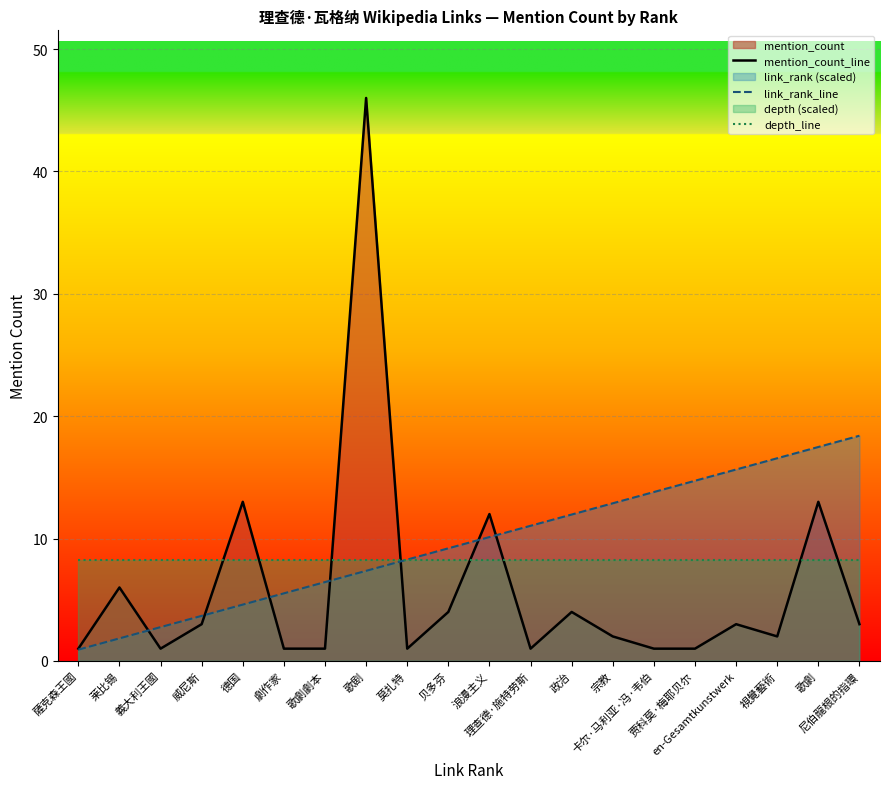

How many intersections are there between depth_line and mention_count_line?

8